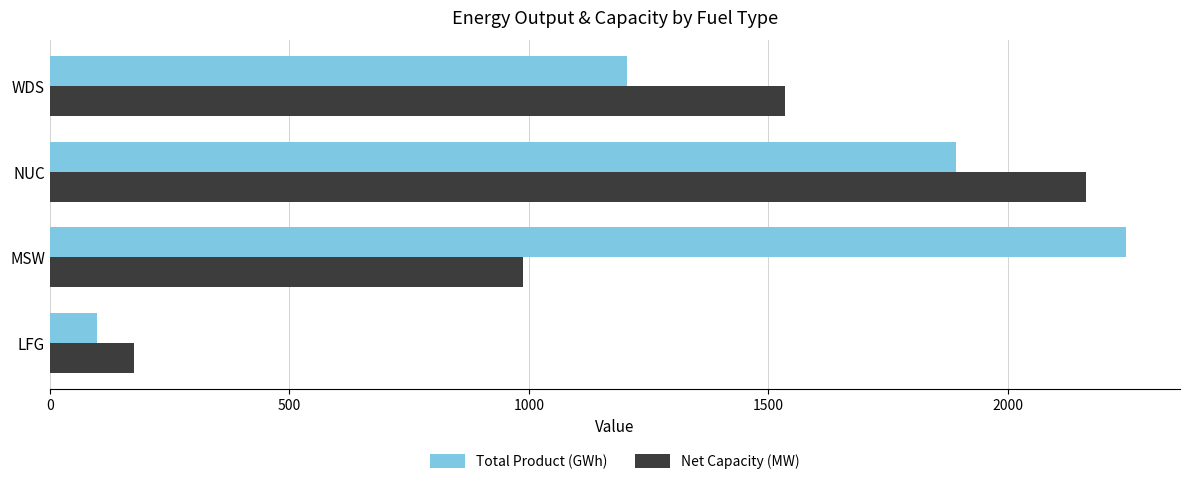

Is it true that Total Product (GWh) equals 98.5 at LFG?

True